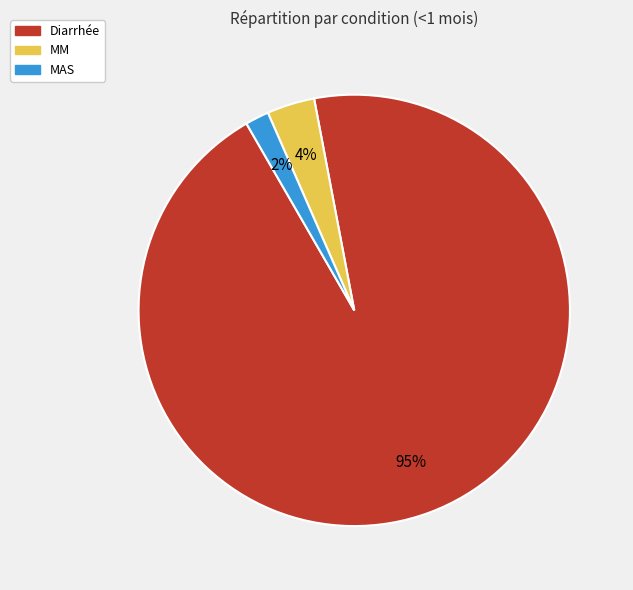

The MM slice represents 16% of the pie. True or false?

False